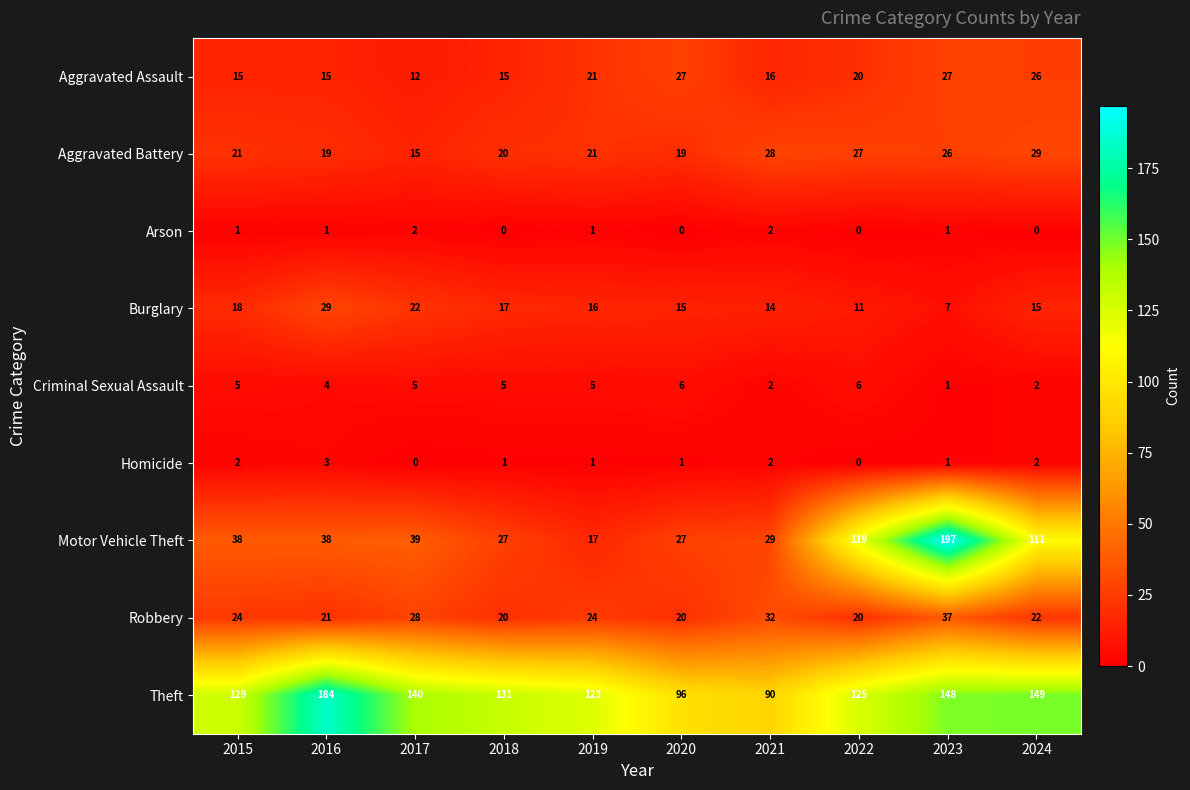

The Homicide series shows 2 at 2021. True or false?

True